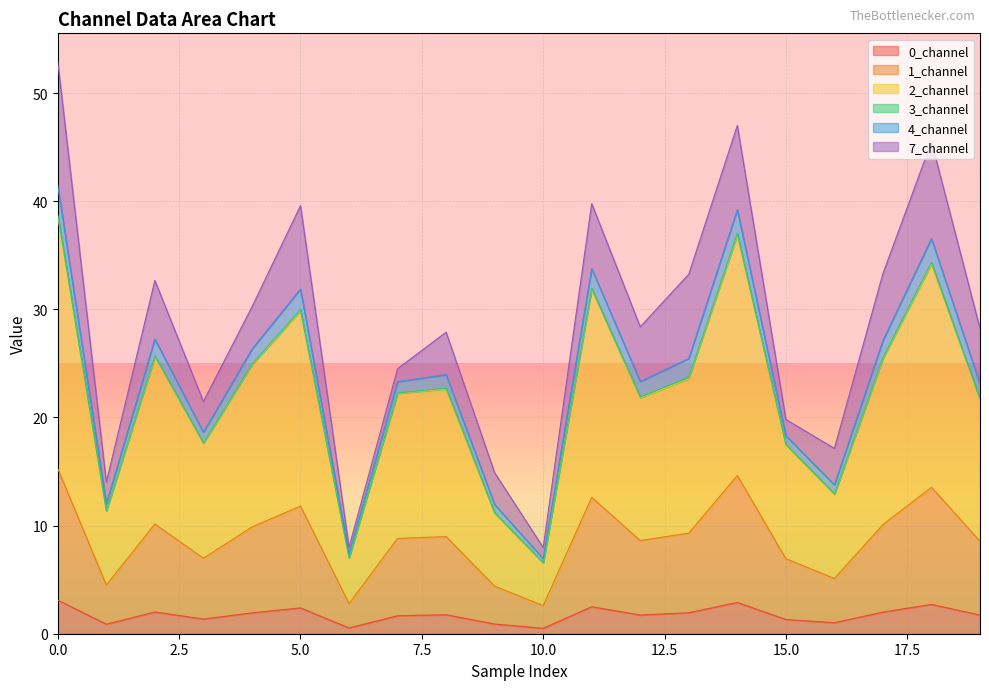

Is the value of 0_channel at 7 greater than the value of 4_channel at 9?

No